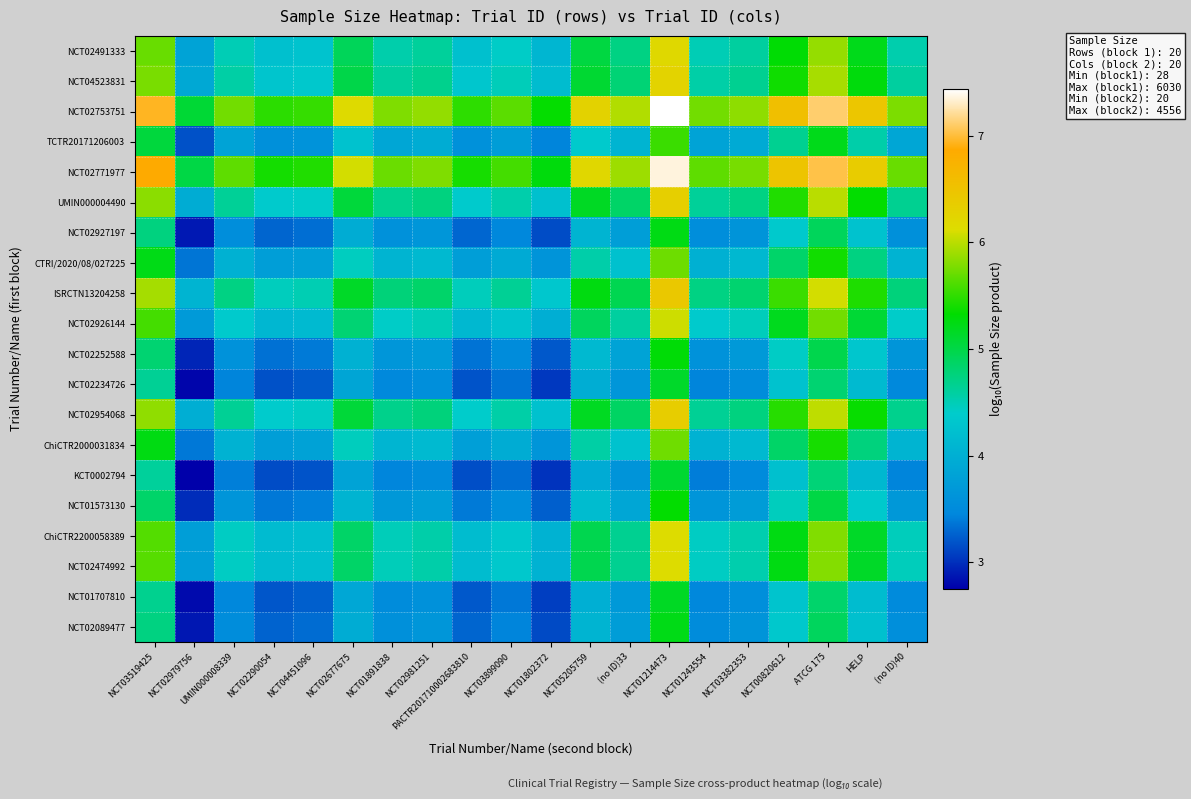

Which series changed the most between NCT02981251 and HELP?

NCT02753751